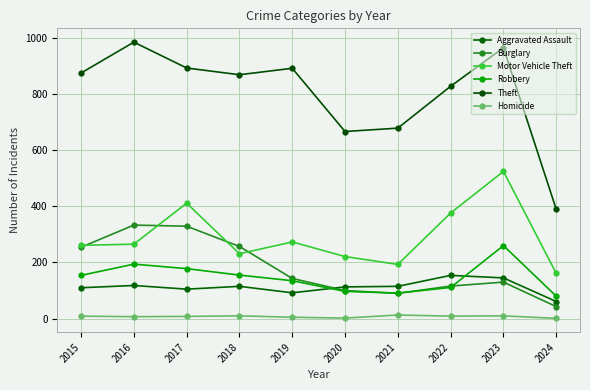

The value of Robbery at 2023 is 350. True or false?

False